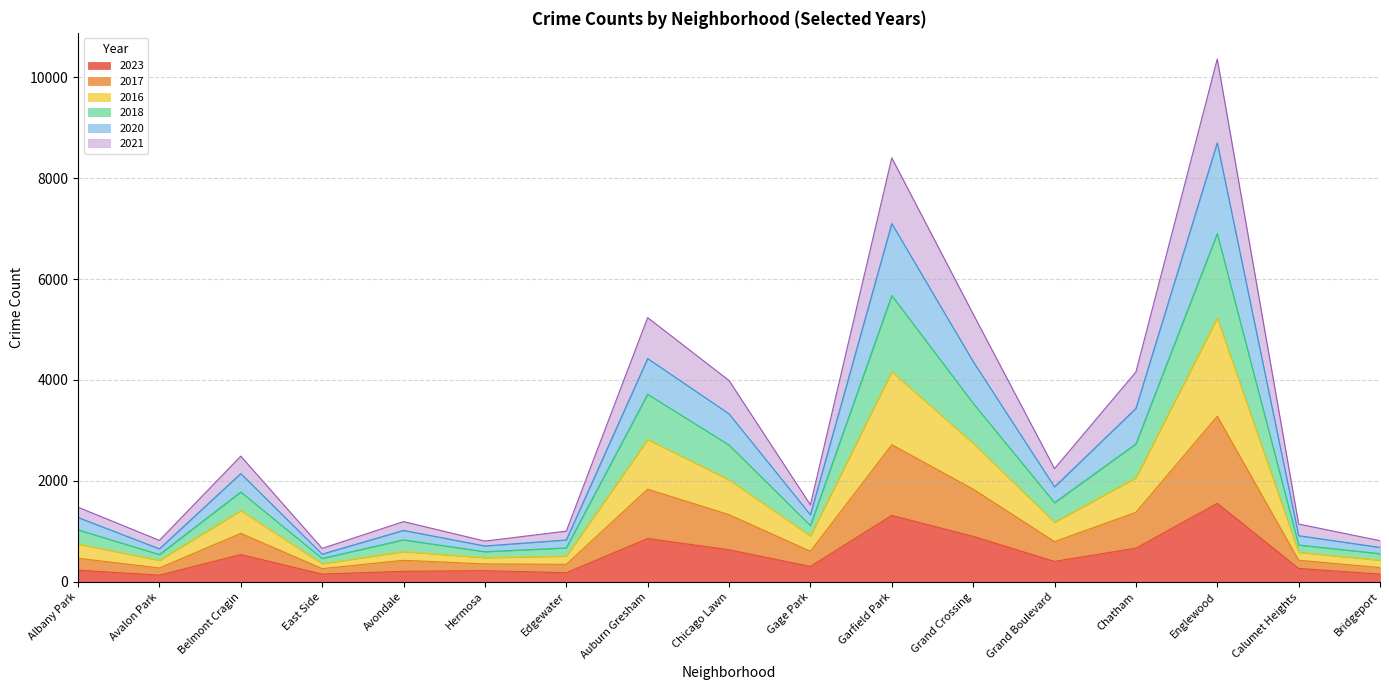

Between Chatham and Edgewater, which is larger?

Chatham